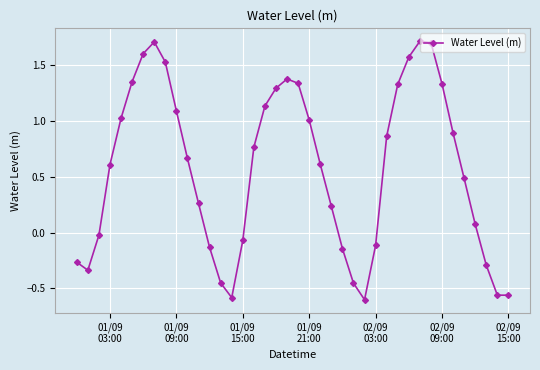

True or false: the data has more than 2 interior local peaks.

True